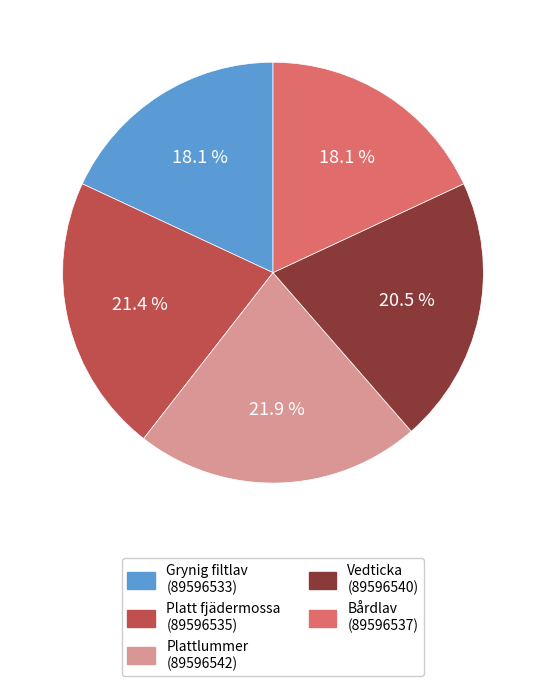

Count the number of slices in the pie.

5